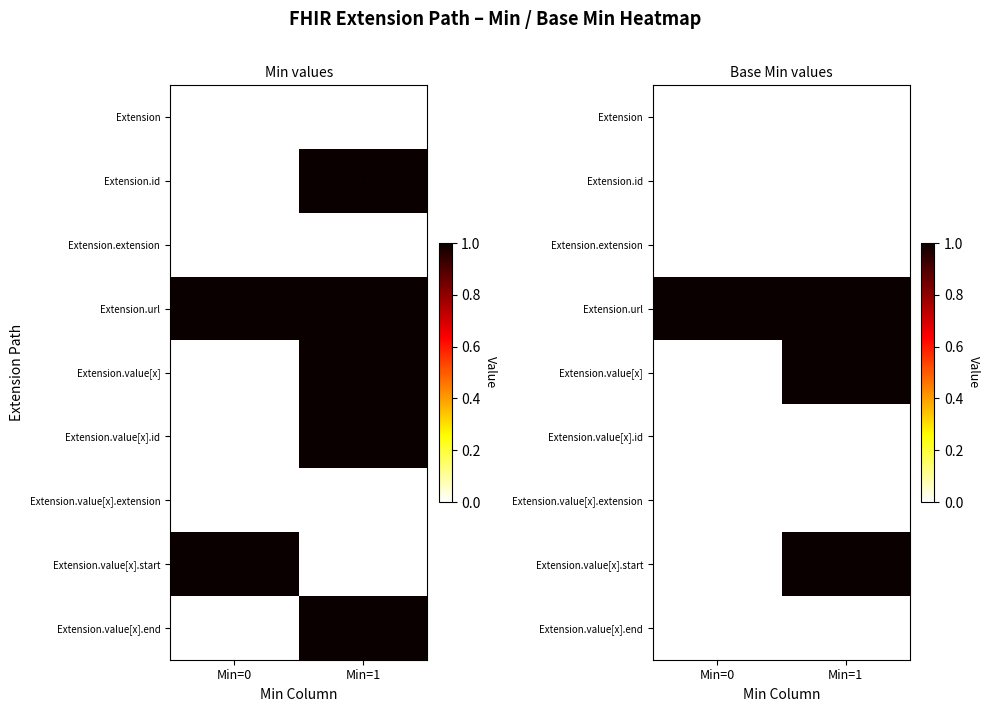

List the labels in order of Extension.url value, largest first.

Min=0, Min=1